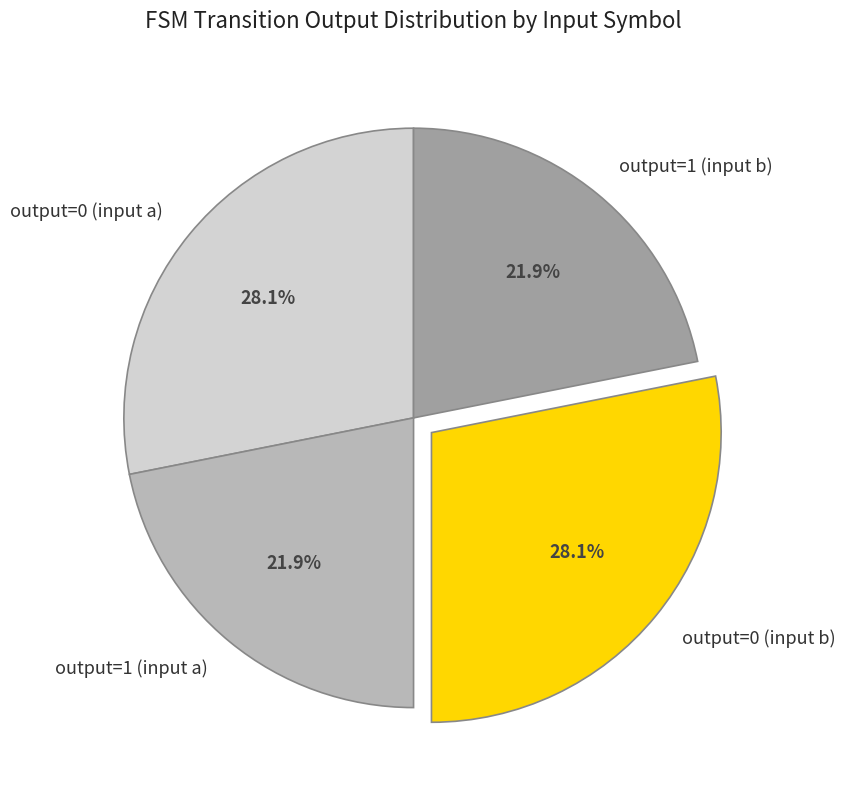

Count the number of slices in the pie.

4